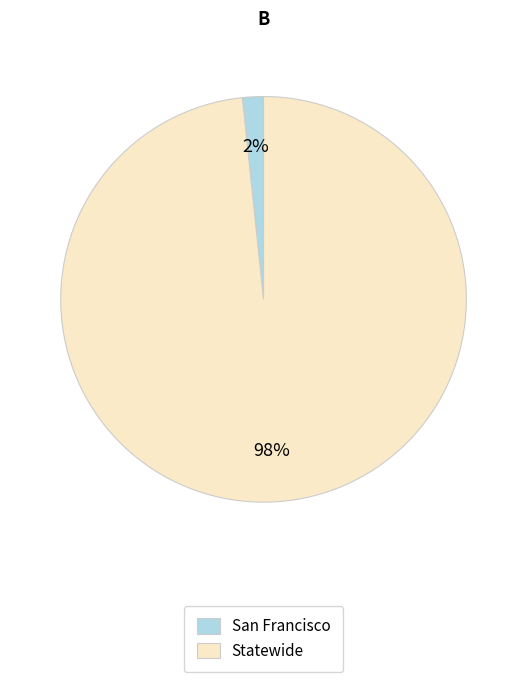

Rank the categories by value from lowest to highest.

San Francisco, Statewide